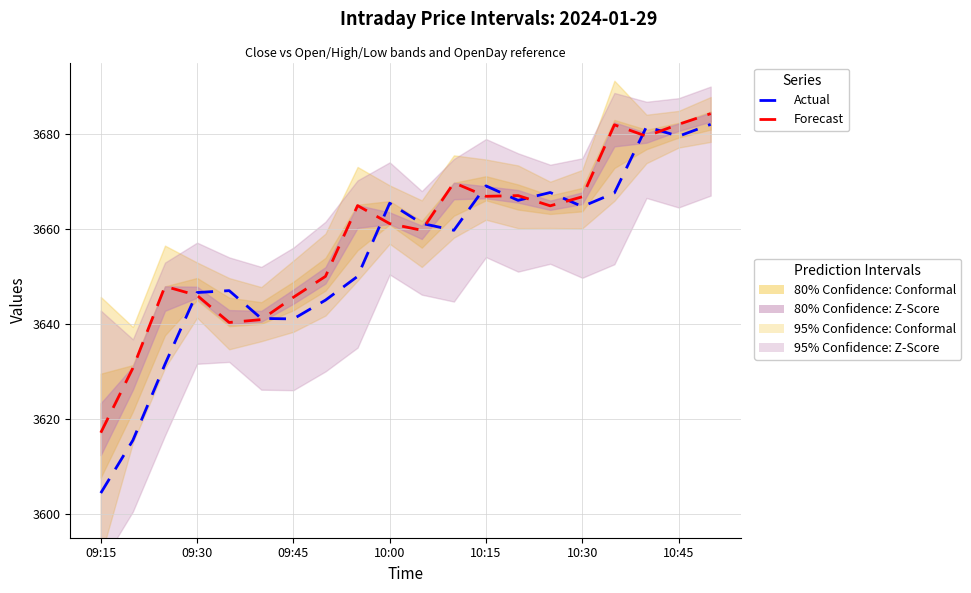

Rank the series by their average value, from highest to lowest.

Forecast, Actual